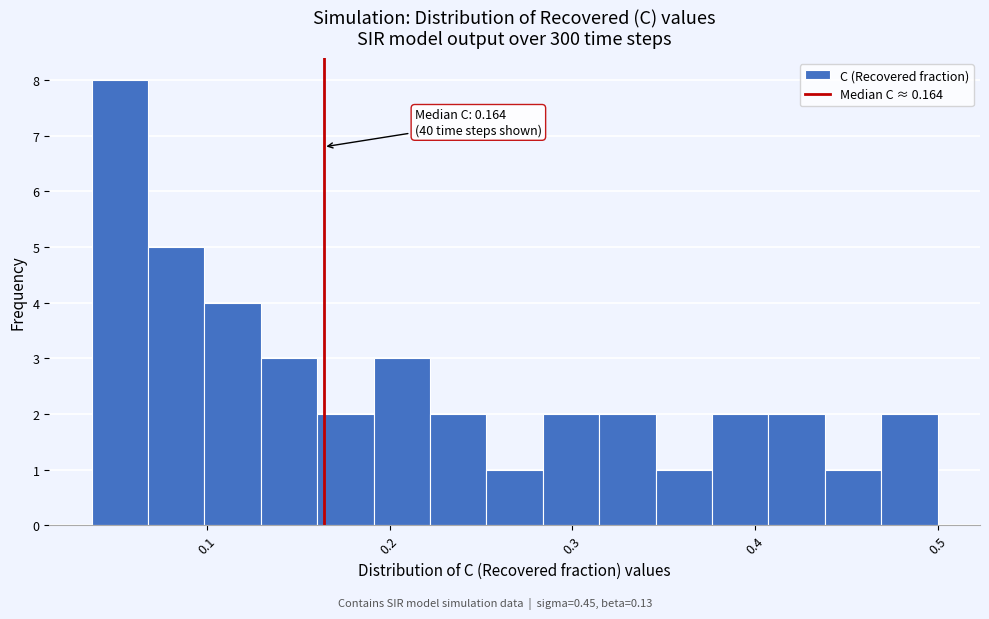

Around what value on the x-axis is the tallest bar? Give the approximate position of its centre, as read against the axis.

0.05